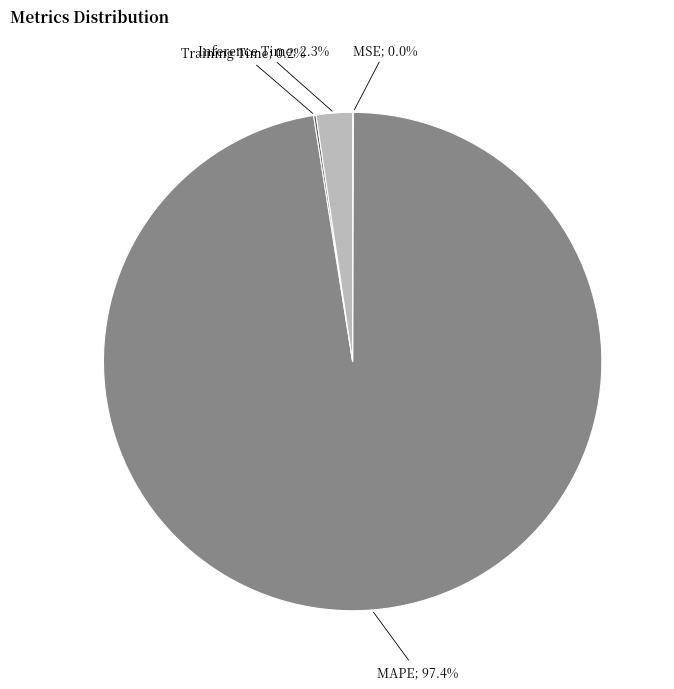

Does any single category account for the majority?

Yes